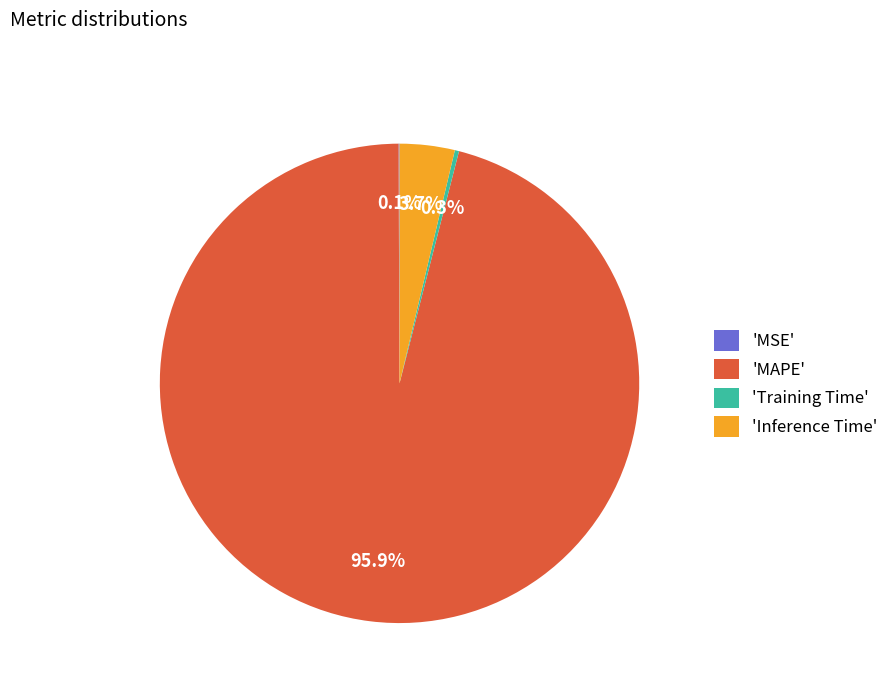

What percentage is NOT represented by 'Training Time'?

99.7%